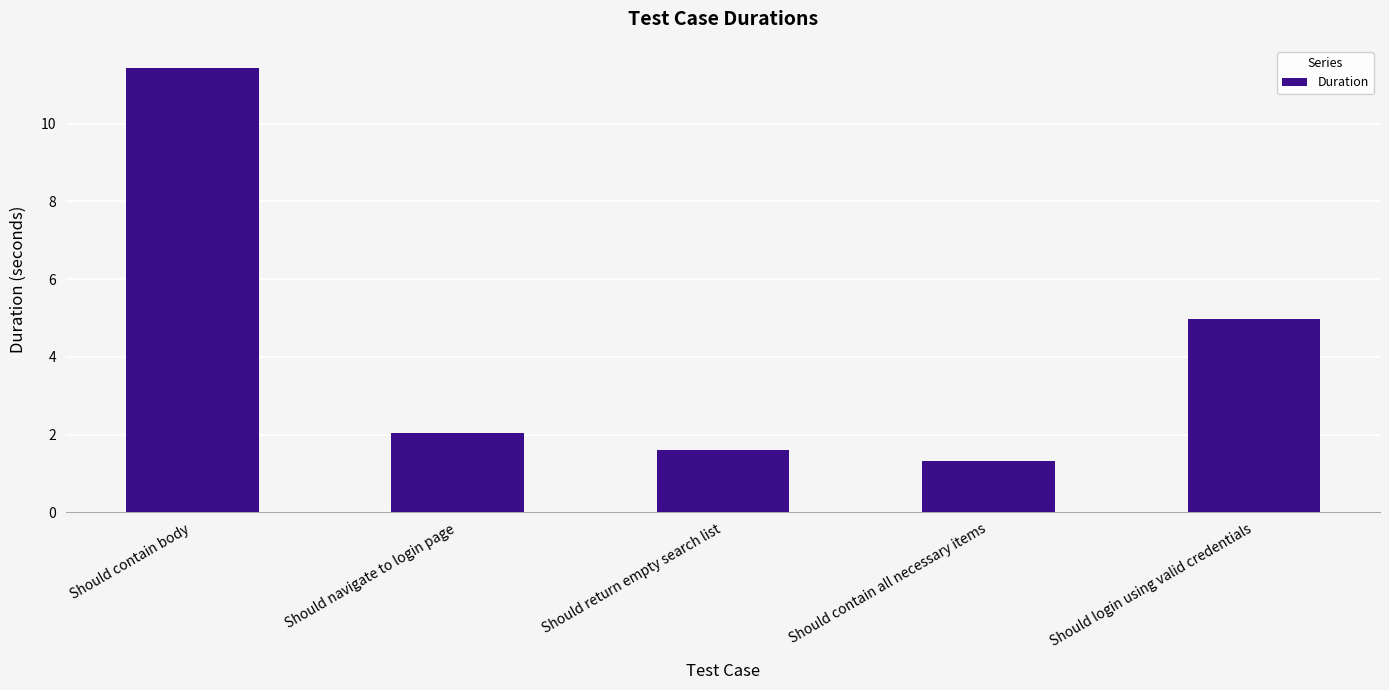

Rank the categories by value from highest to lowest.

Should contain body, Should login using valid credentials, Should navigate to login page, Should return empty search list, Should contain all necessary items